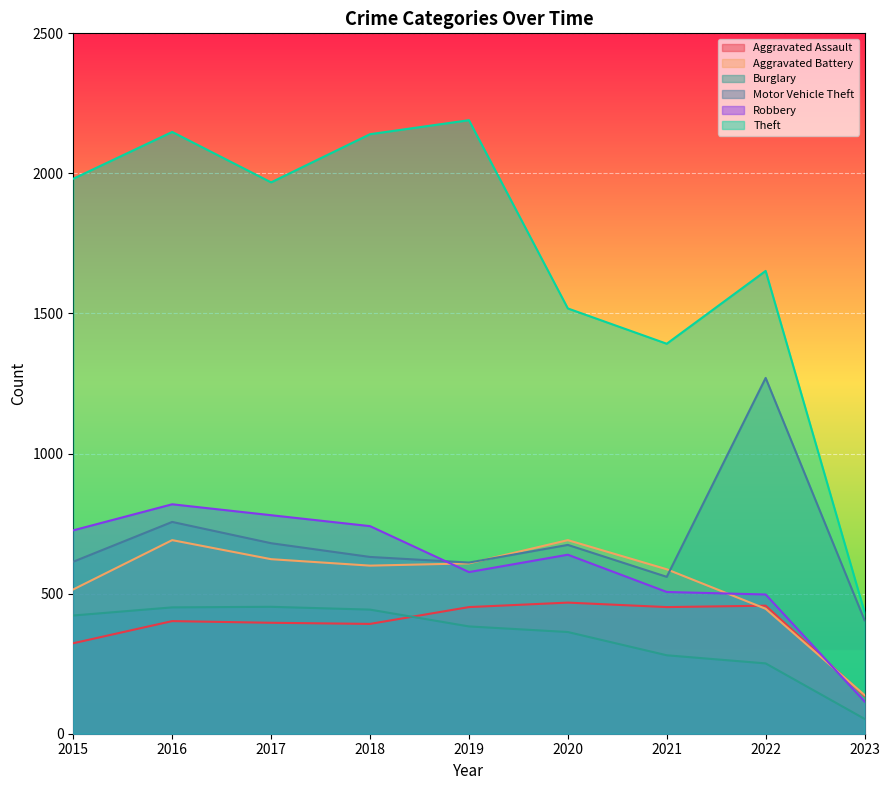

How many lines are shown in the chart?

6